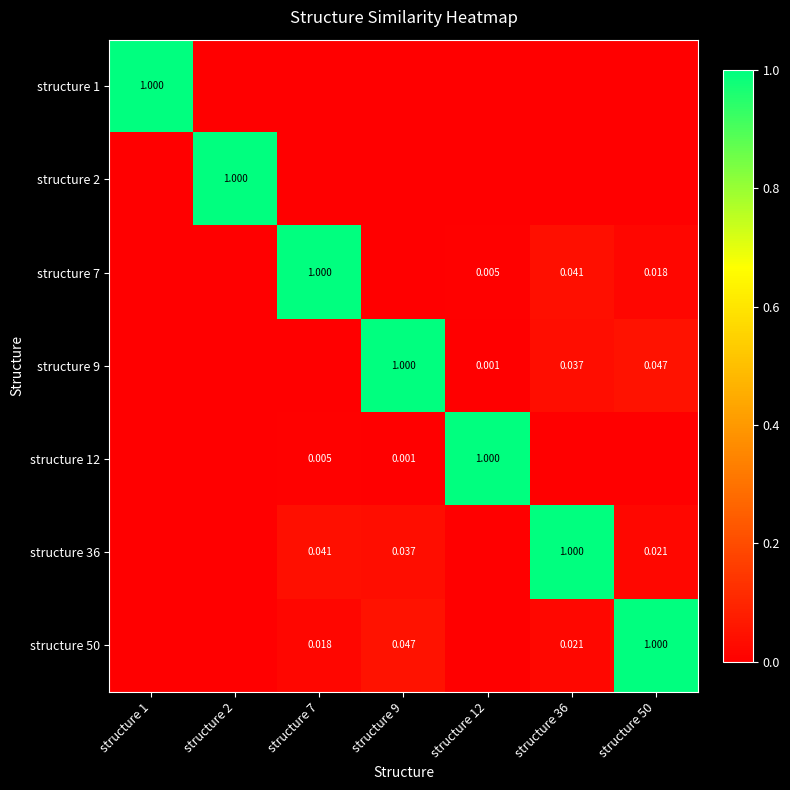

At how many categories does at least one series exceed 0?

7